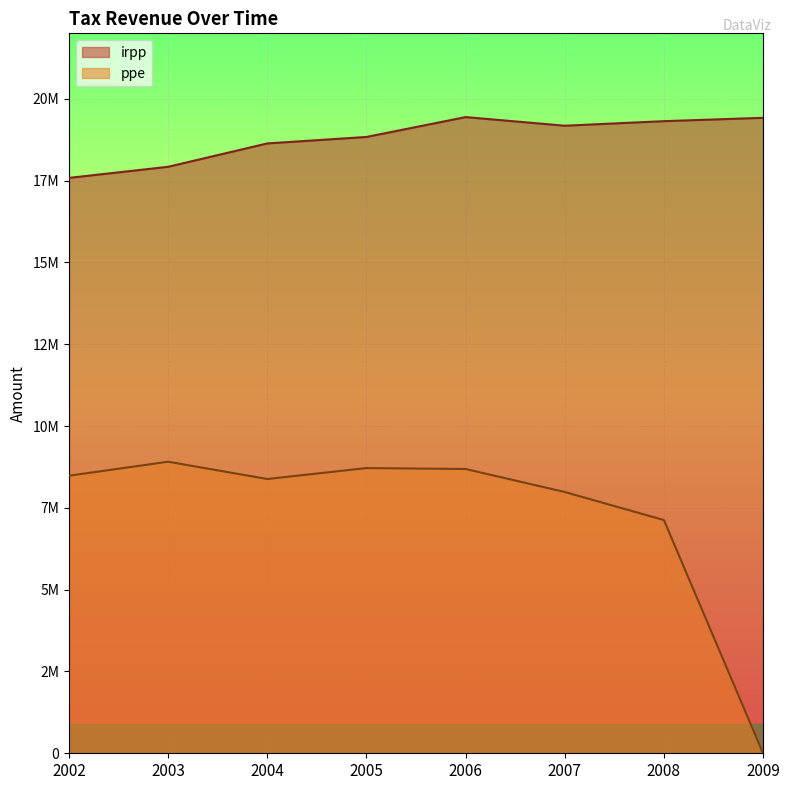

True or false: irpp and ppe cross at least once.

False